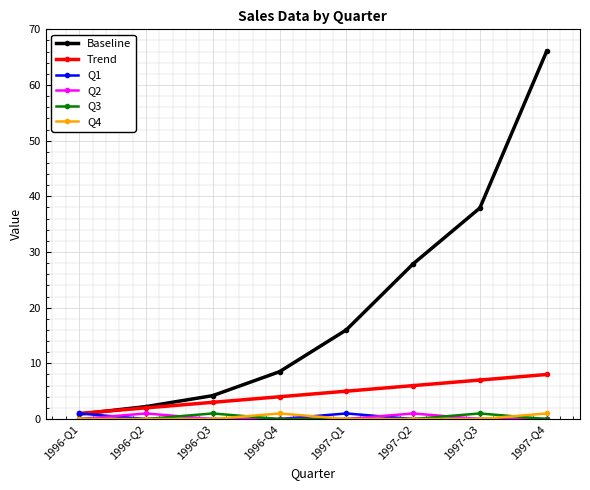

At which label does Trend reach its minimum?

1996-Q1